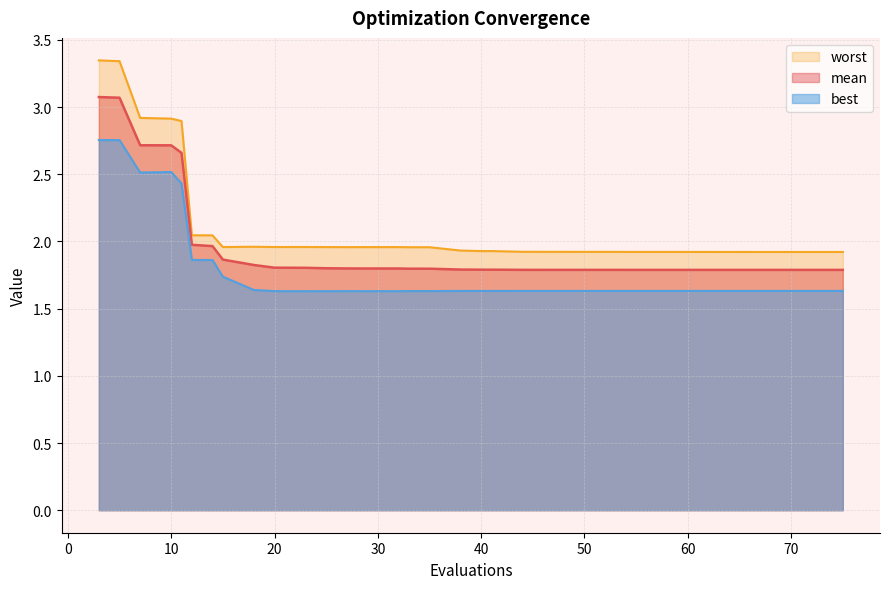

What is the value of the best point at the 36th from the left?

1.6